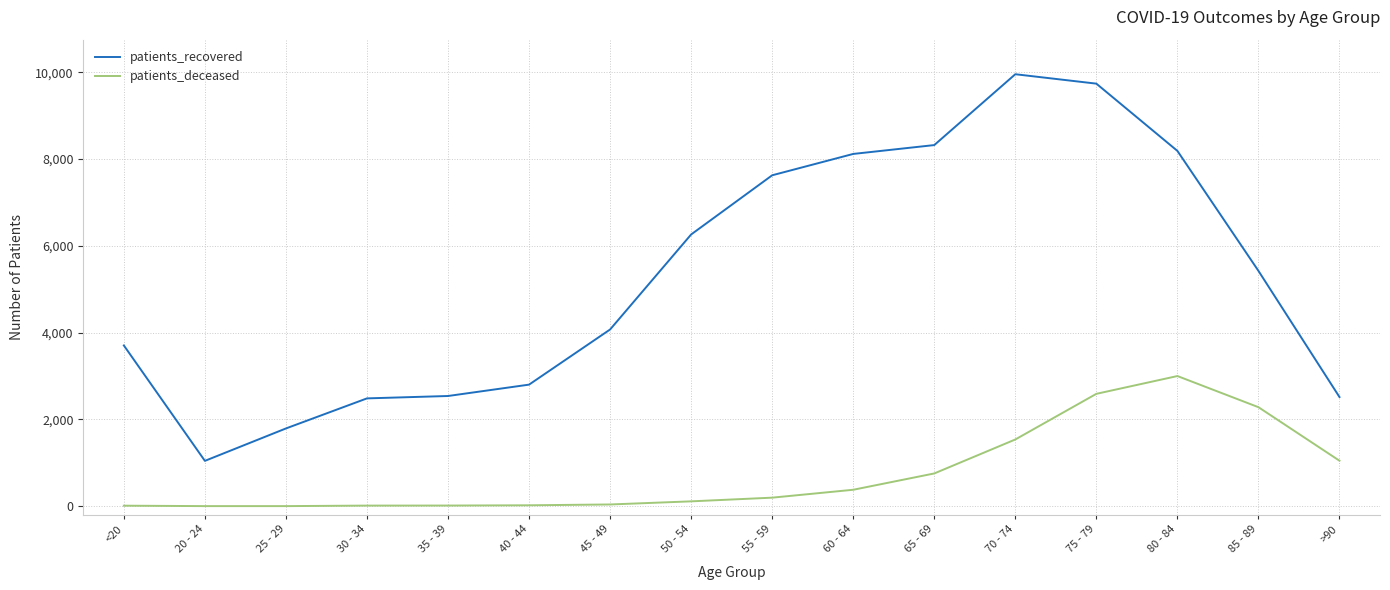

In patients_recovered, how many points are higher than both neighbors (excluding endpoints)?

1